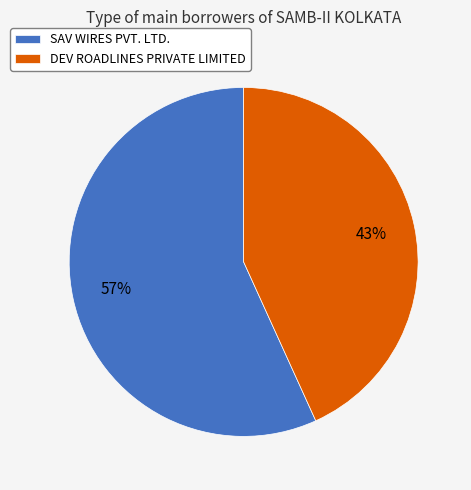

True or false: SAV WIRES PVT. LTD. accounts for 71% of the total.

False